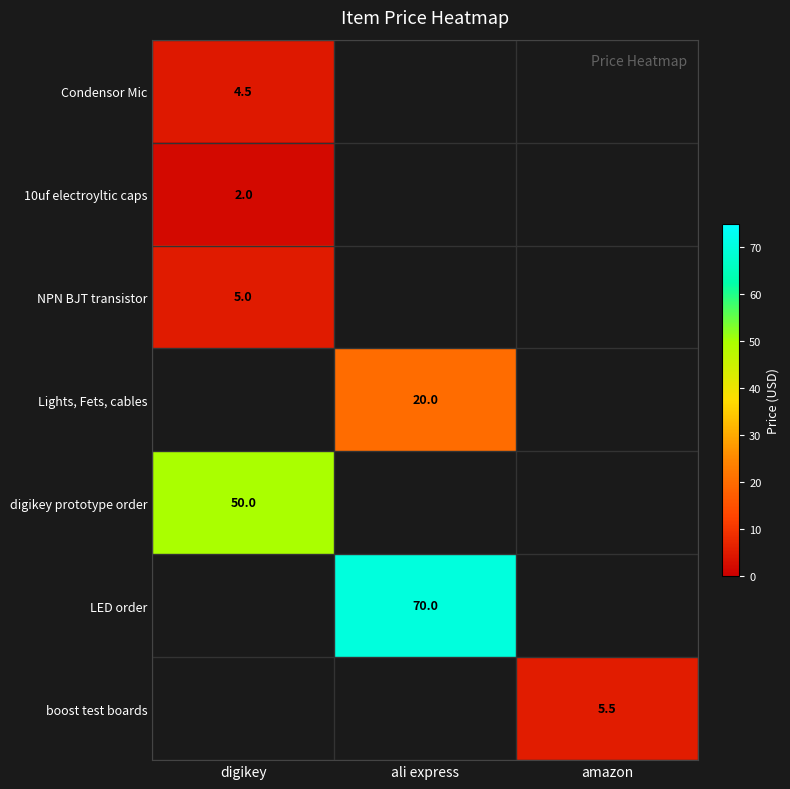

Which label corresponds to the smallest value in the chart?

digikey